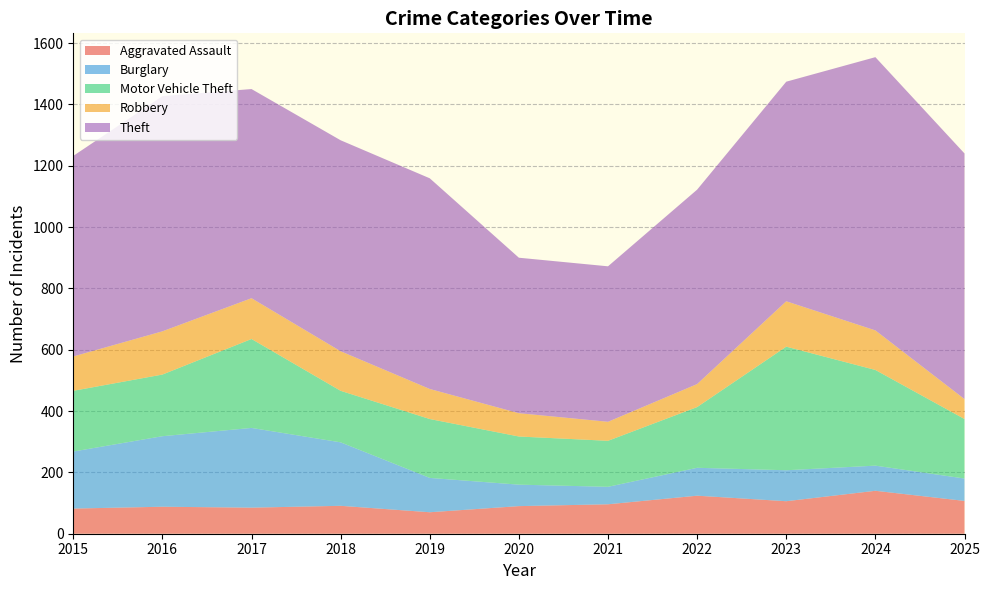

Reading right to left, transcribe all the data shown in this chart.

Aggravated Assault: 2025=107	2024=140	2023=106	2022=124	2021=96	2020=90	2019=70	2018=91	2017=85	2016=88	2015=82
Burglary: 2025=73	2024=82	2023=101	2022=91	2021=57	2020=70	2019=112	2018=207	2017=260	2016=230	2015=186
Motor Vehicle Theft: 2025=194	2024=312	2023=403	2022=198	2021=150	2020=157	2019=192	2018=168	2017=290	2016=201	2015=198
Robbery: 2025=65	2024=129	2023=148	2022=75	2021=62	2020=76	2019=98	2018=129	2017=133	2016=141	2015=112
Theft: 2025=801	2024=891	2023=716	2022=634	2021=507	2020=507	2019=687	2018=688	2017=682	2016=767	2015=654